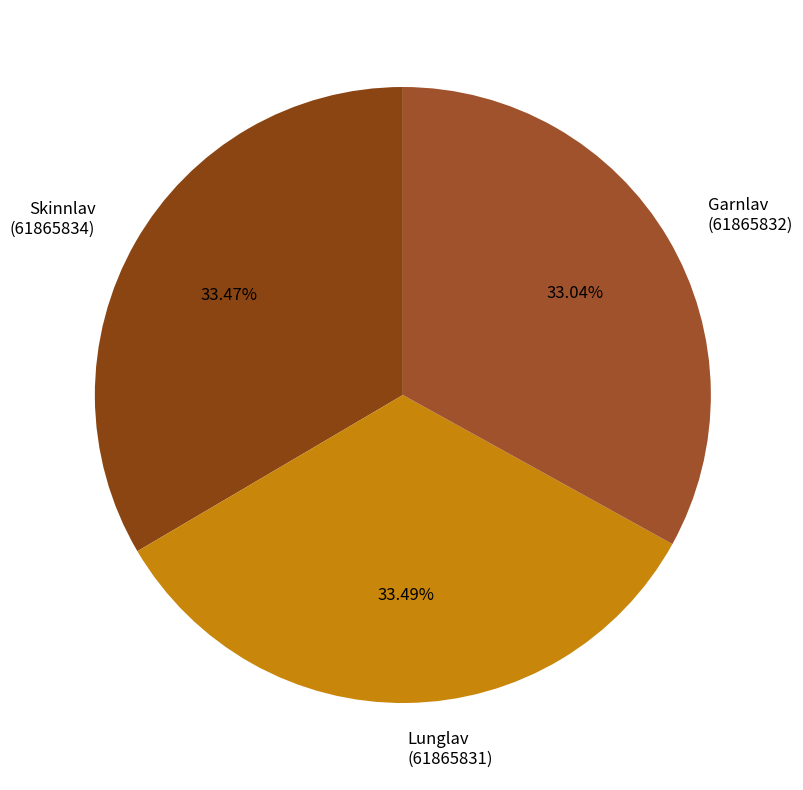

Approximately how many times larger is the value at Skinnlav (61865834) compared to Lunglav (61865831)?

1.0